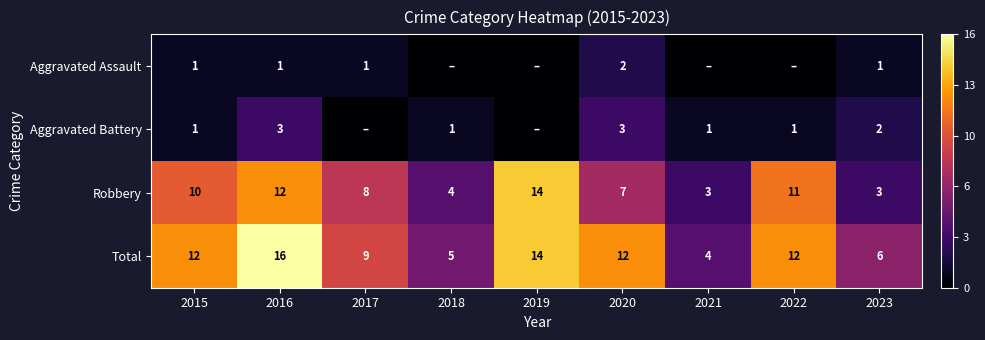

What is the average value of the Total series?

10